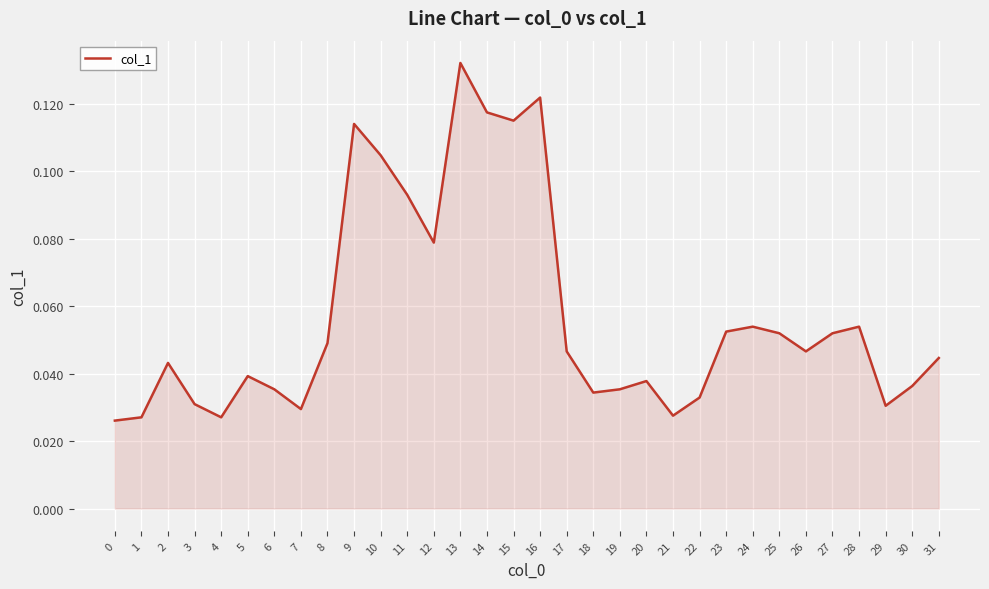

Which category has the highest value across all series?

13